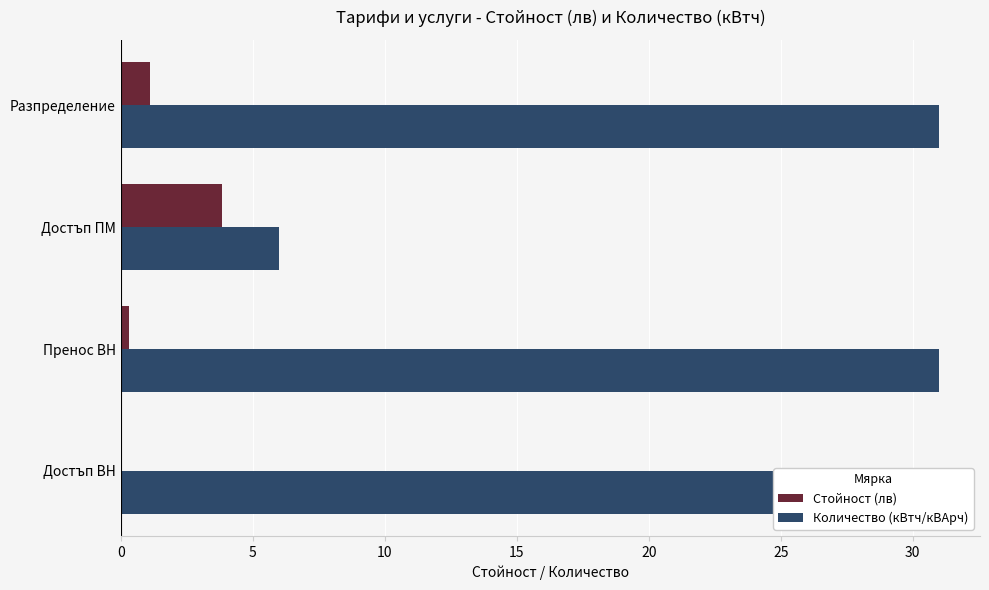

Which series has the largest range (max minus min)?

Количество (кВтч/кВАрч)